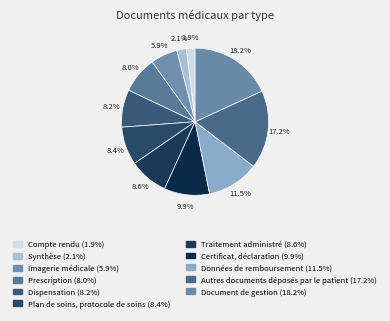

Is it true that Imagerie médicale is 6% of the pie?

True